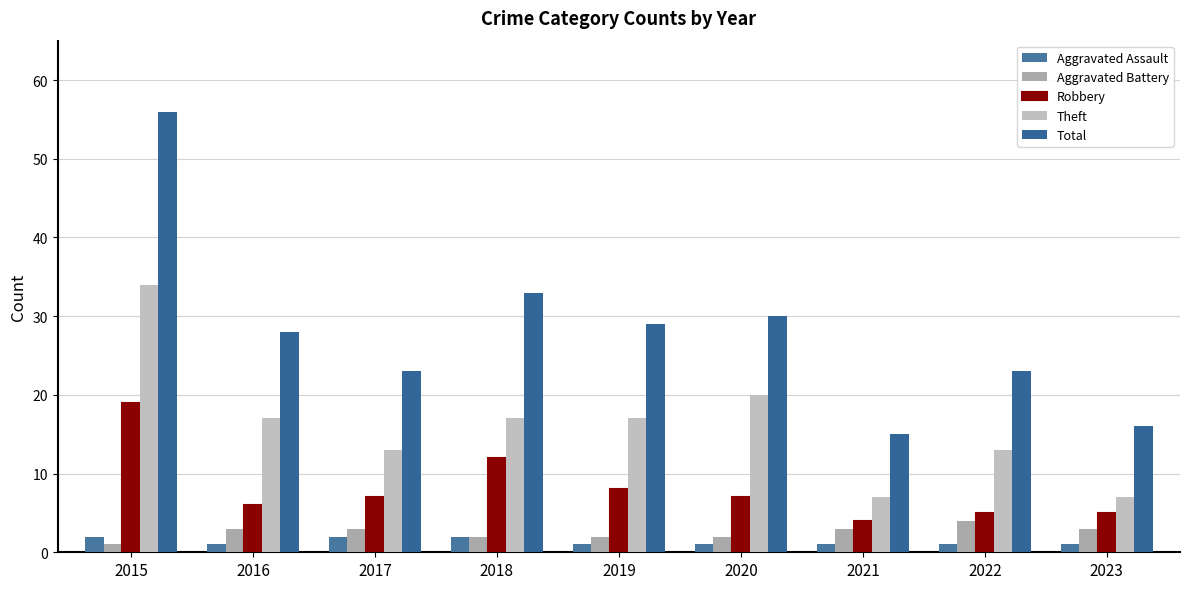

What is the difference between the highest and lowest values at 2016?

27